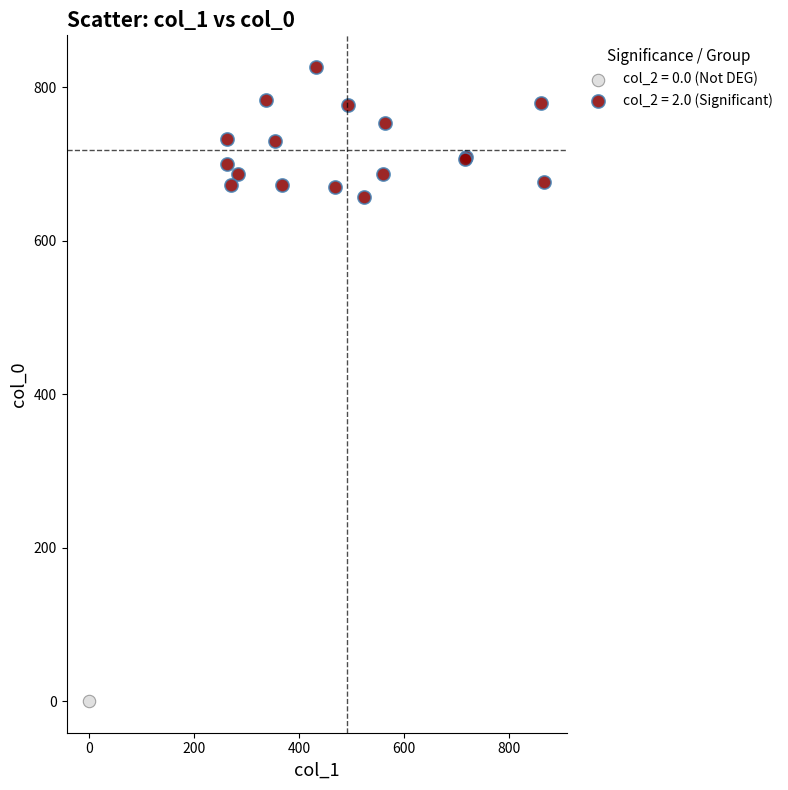

Which series reaches the maximum Y coordinate?

col_2 = 2.0 (Significant)